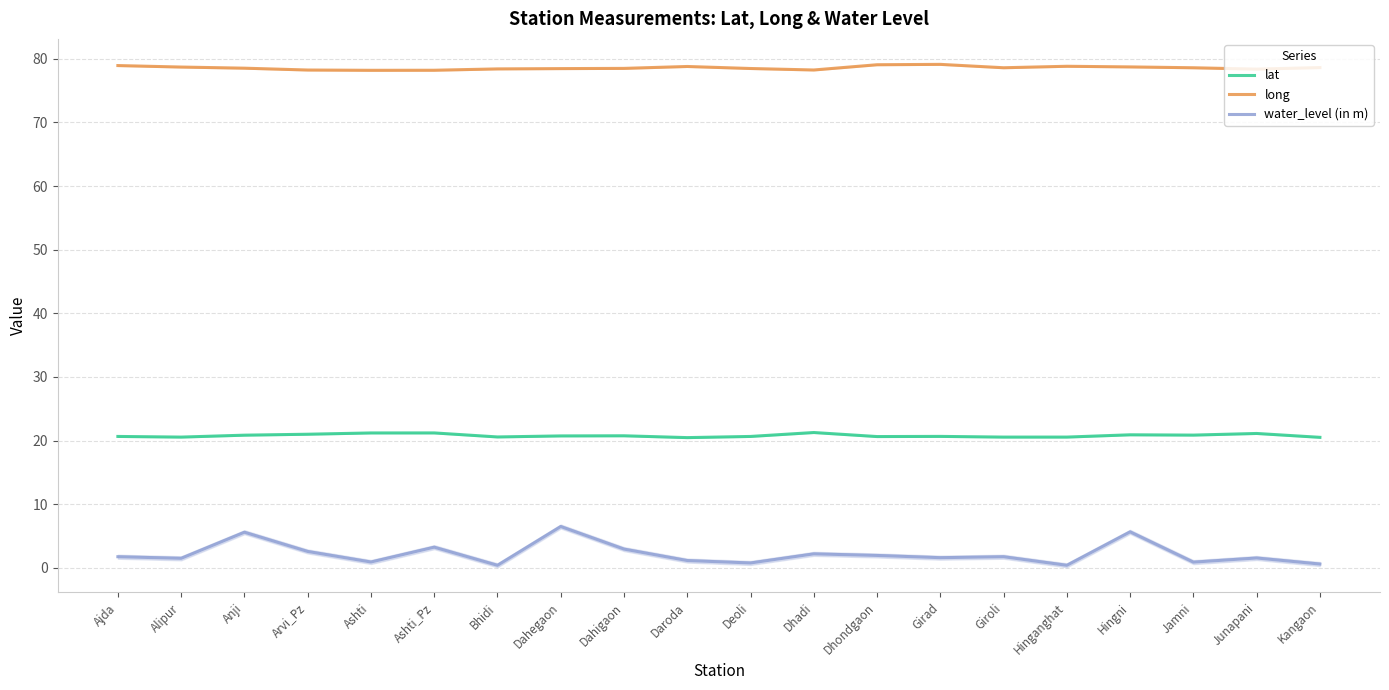

Which category has the highest value in the lat series?

Dhadi